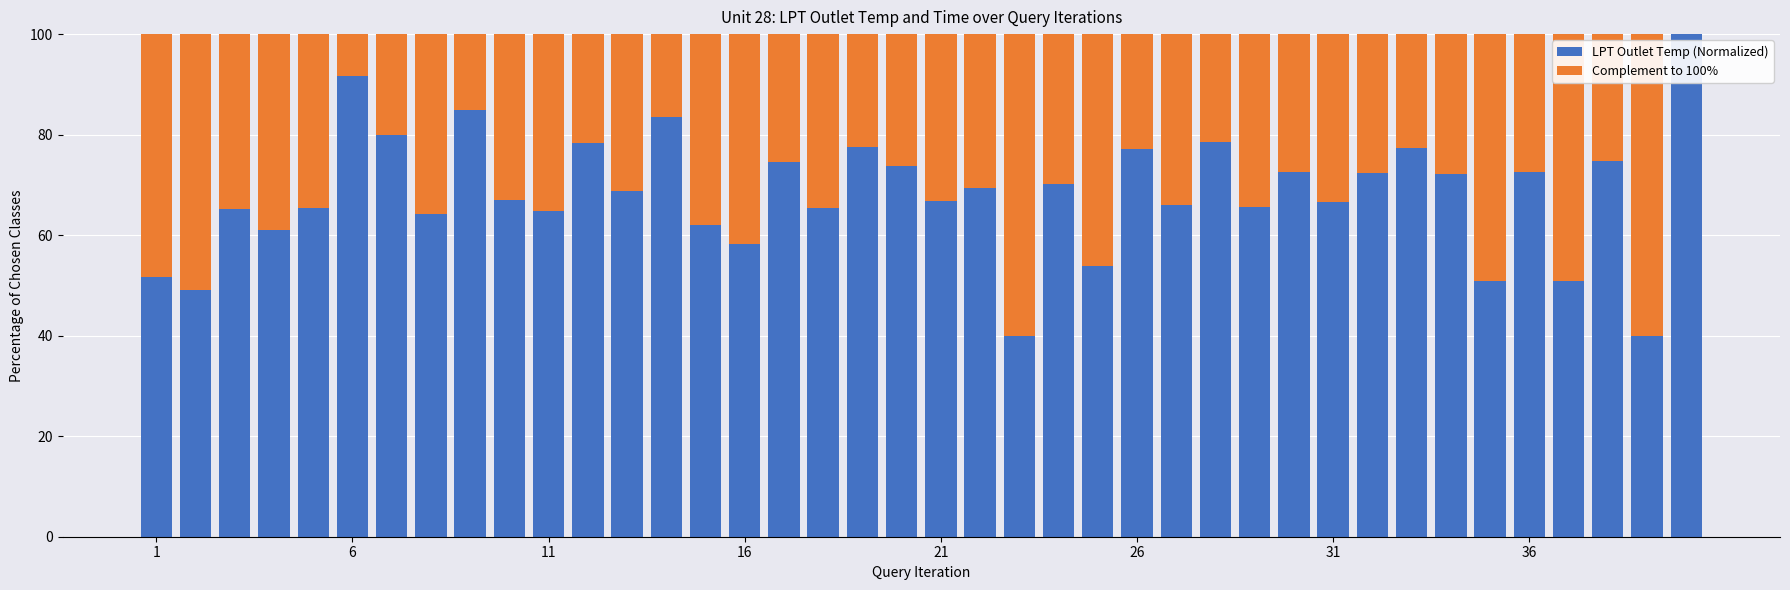

Are the bars horizontal?

No